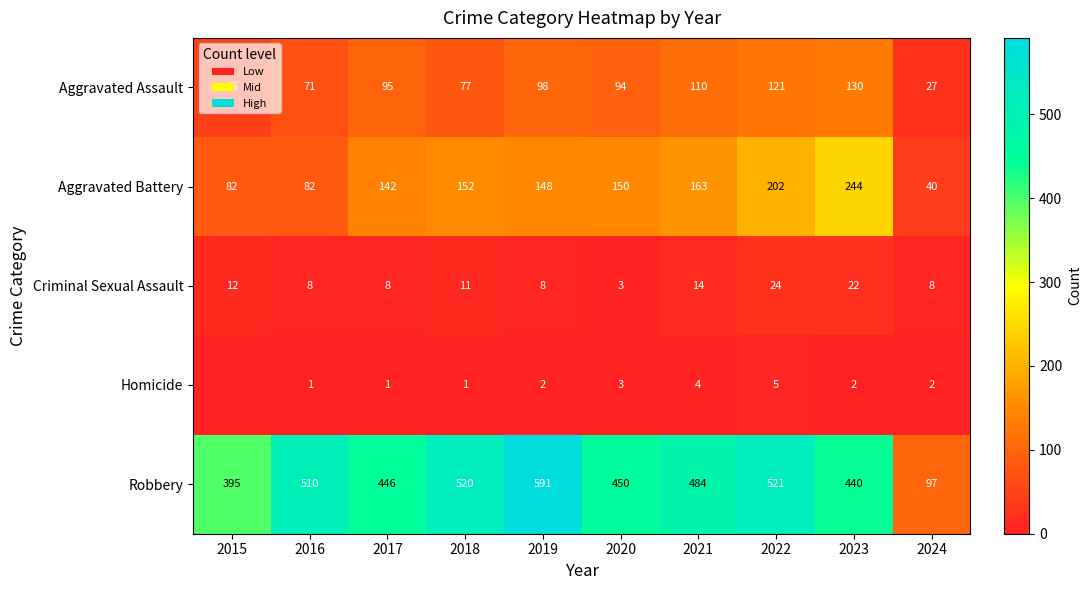

What is the average value of the Robbery series?

445